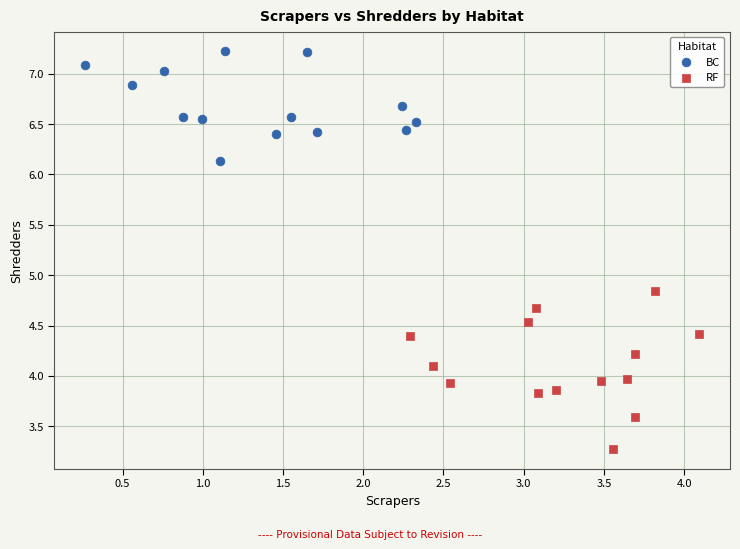

Which series contains the highest Y value?

BC